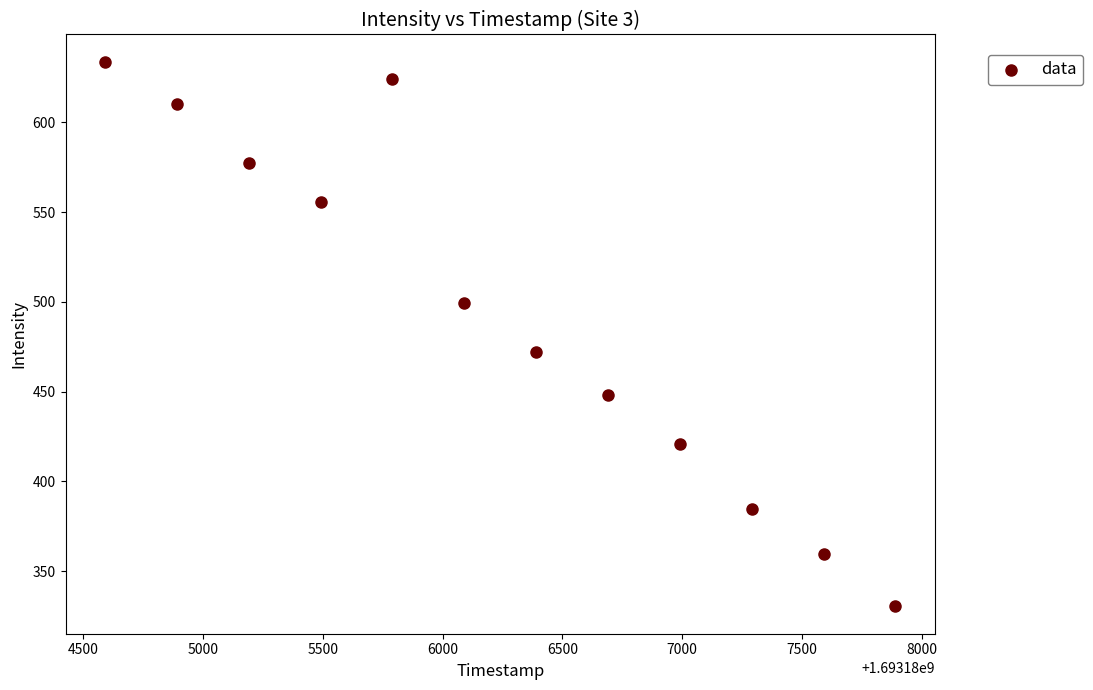

What Y value in the scatter plot is closest to 482?

471.9